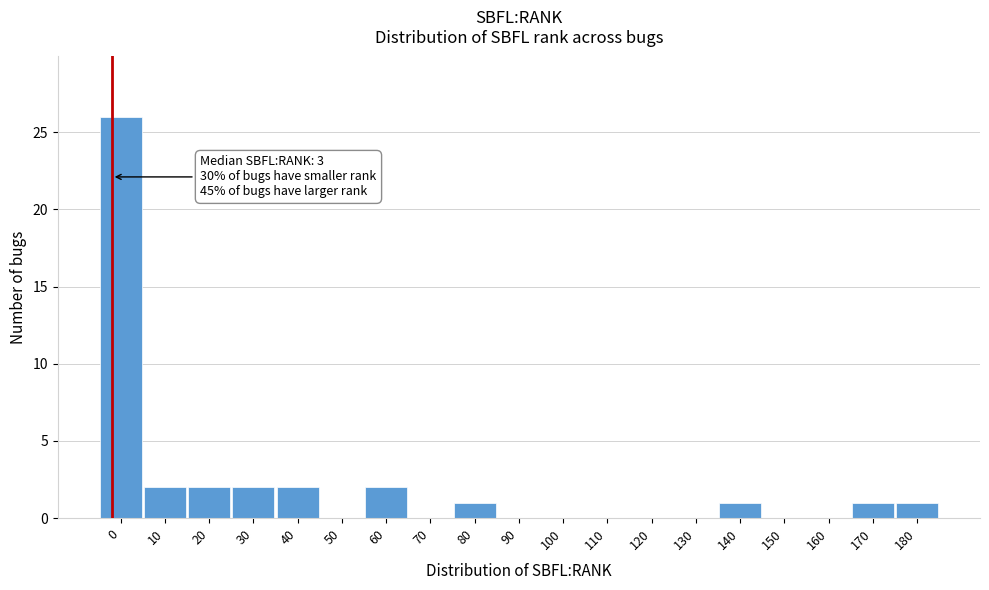

Reading right to left, extract all data points from this chart.

180=1	170=1	160=0	150=0	140=1	130=0	120=0	110=0	100=0	90=0	80=1	70=0	60=2	50=0	40=2	30=2	20=2	10=2	0=26